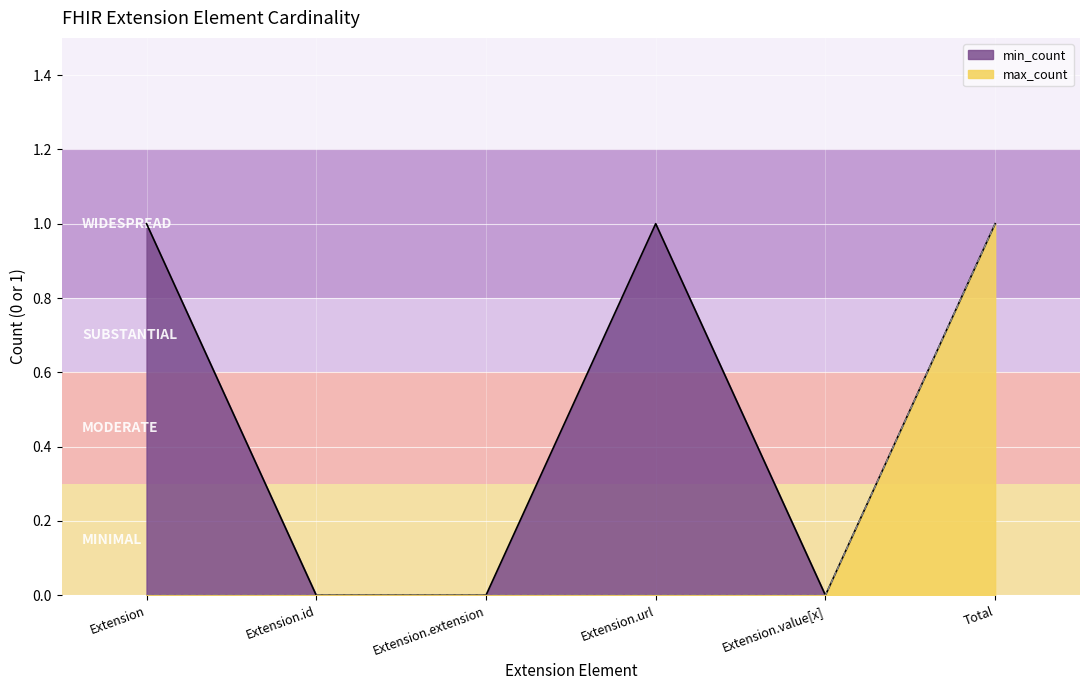

Where is max_count nearest to the value 0?

Extension.id